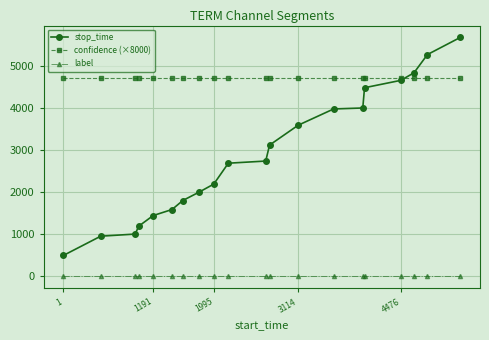

What are all the series names shown in the legend?

stop_time, confidence (×8000), label